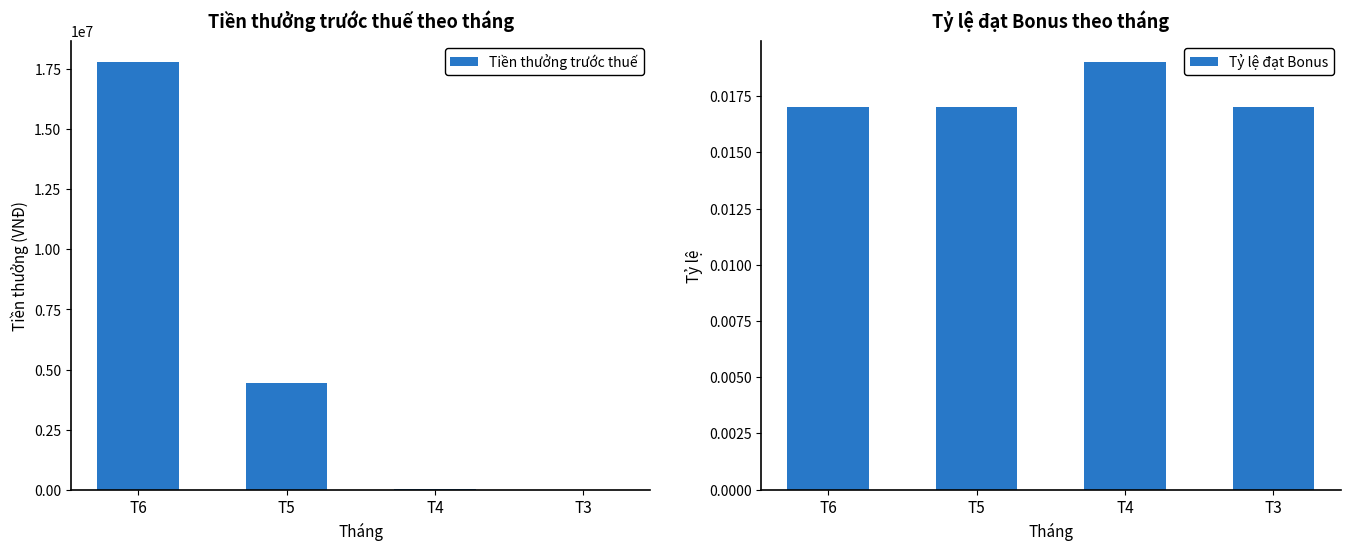

Between T6 and T5, which series saw the biggest shift?

Tiền thưởng trước thuế